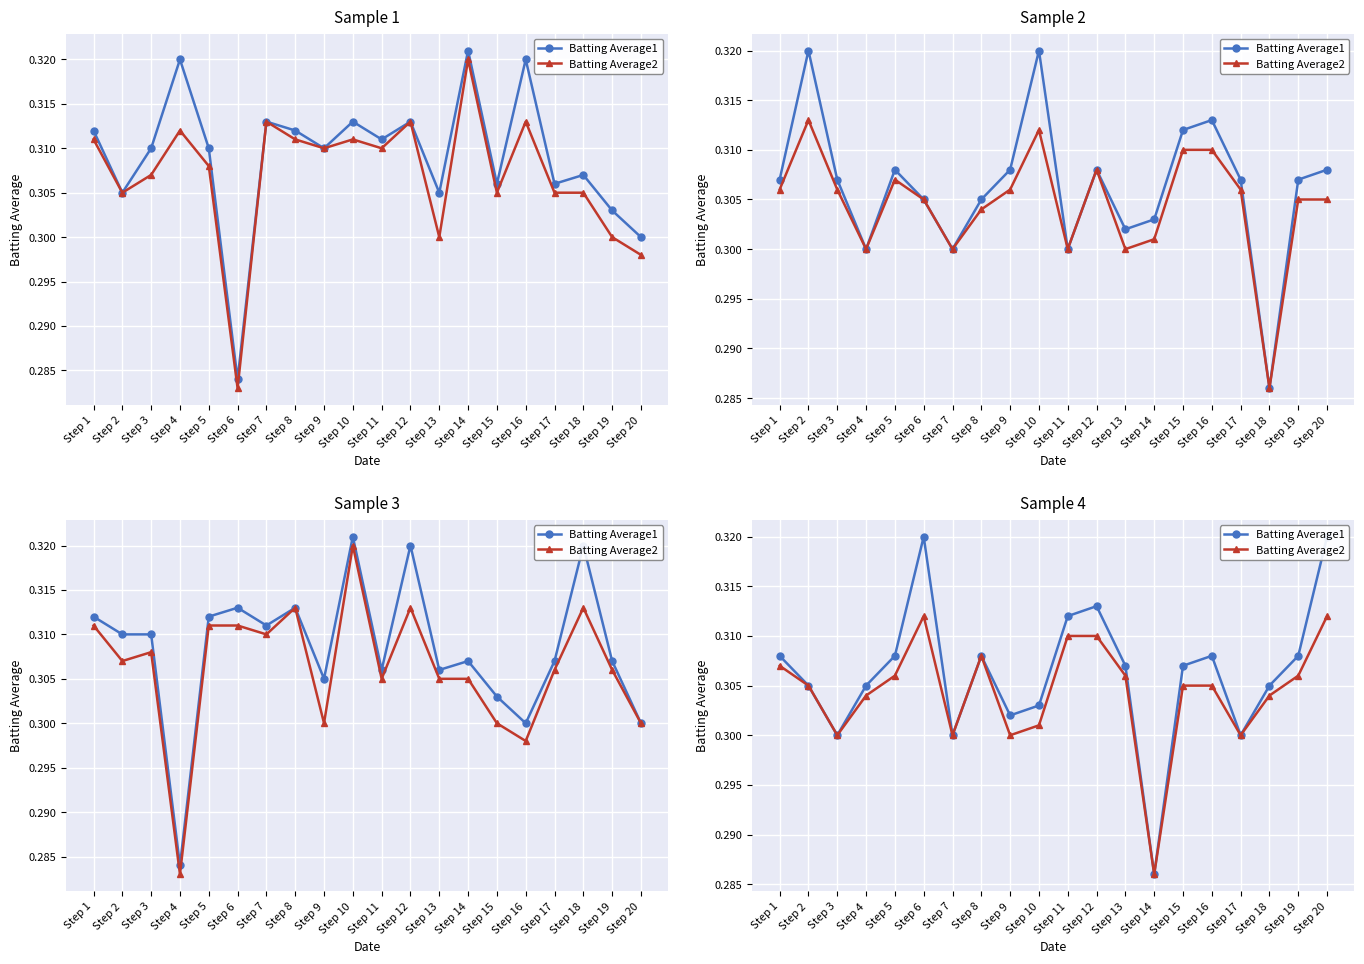

The Batting Average1 series shows 0.3 at Step 17. True or false?

True